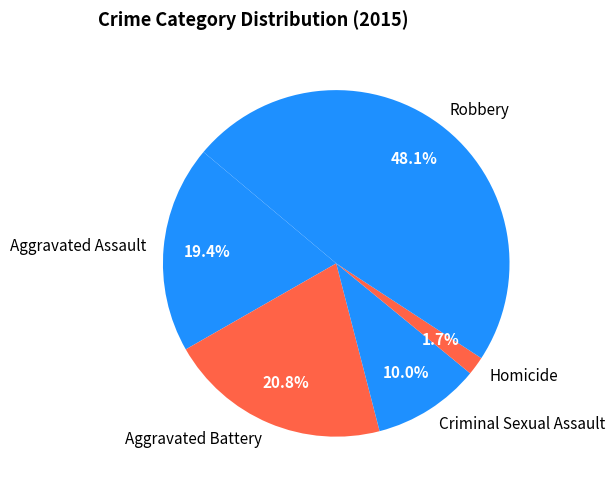

Does Robbery account for over 50% of the chart?

No